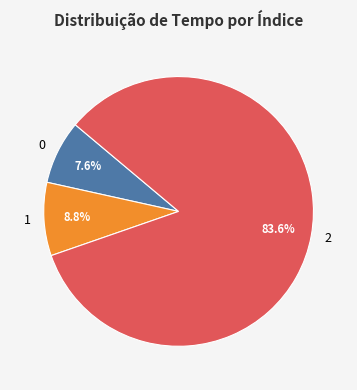

The 1 slice represents 15% of the pie. True or false?

False